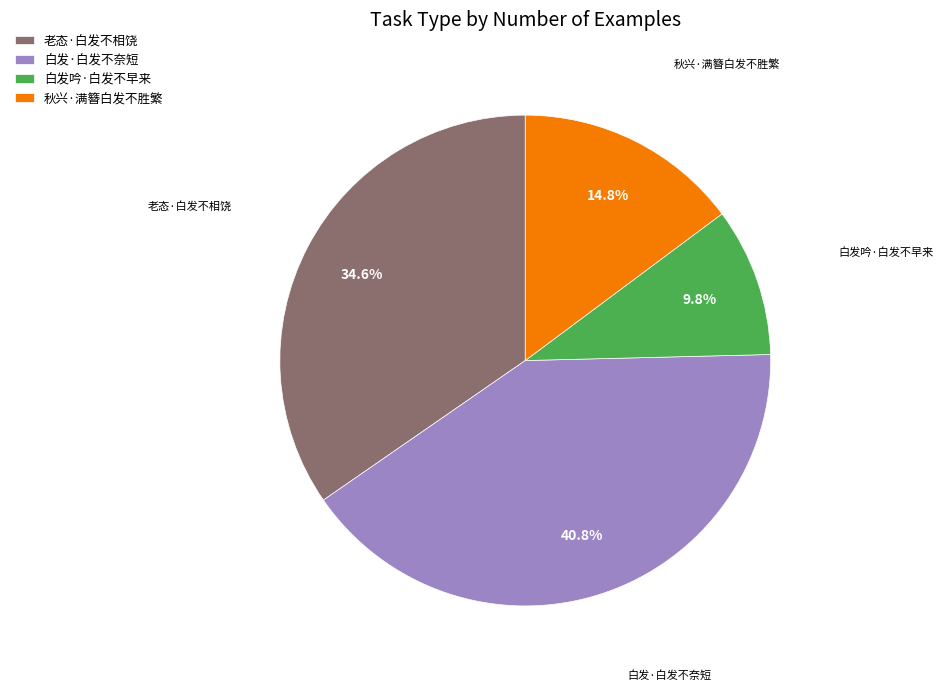

How many segments does this pie chart have?

4